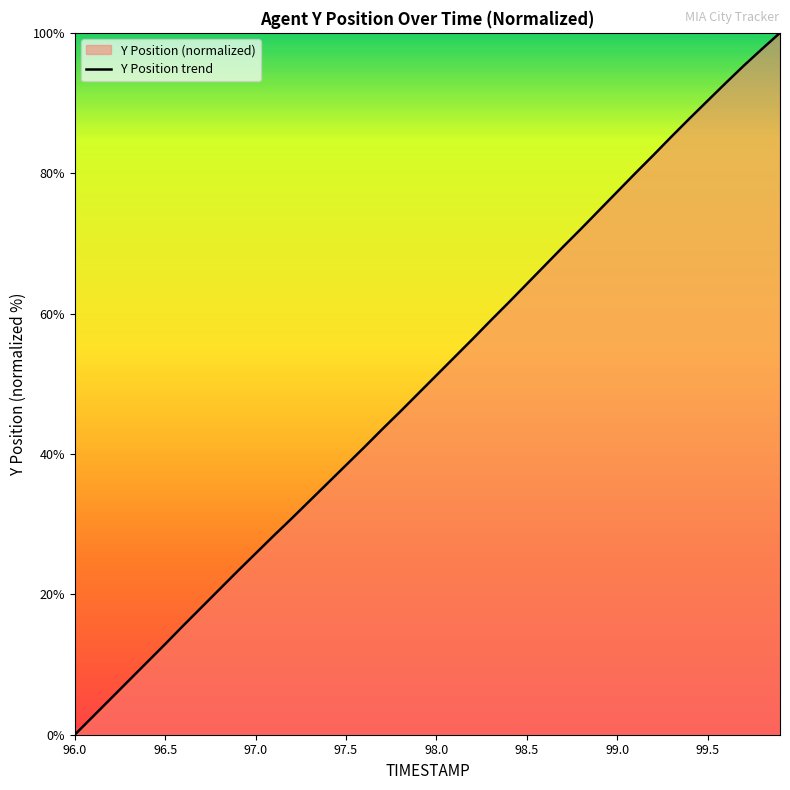

What is the difference between the maximum and minimum values?

100.0